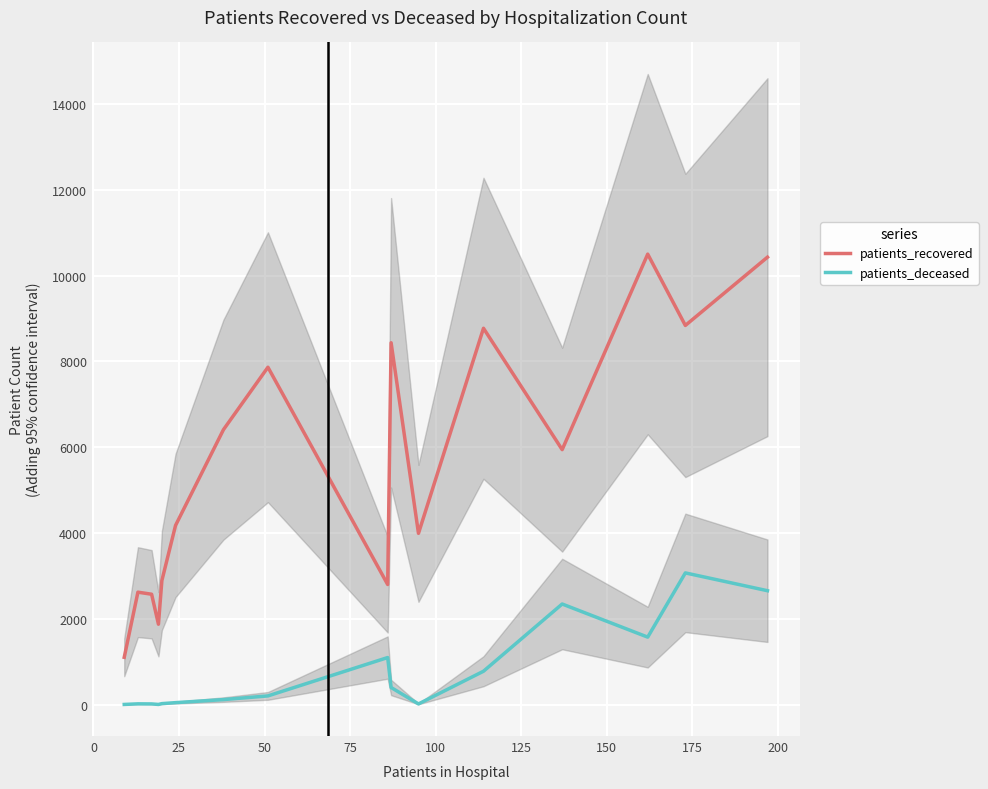

What is the minimum value for patients_recovered?

1102